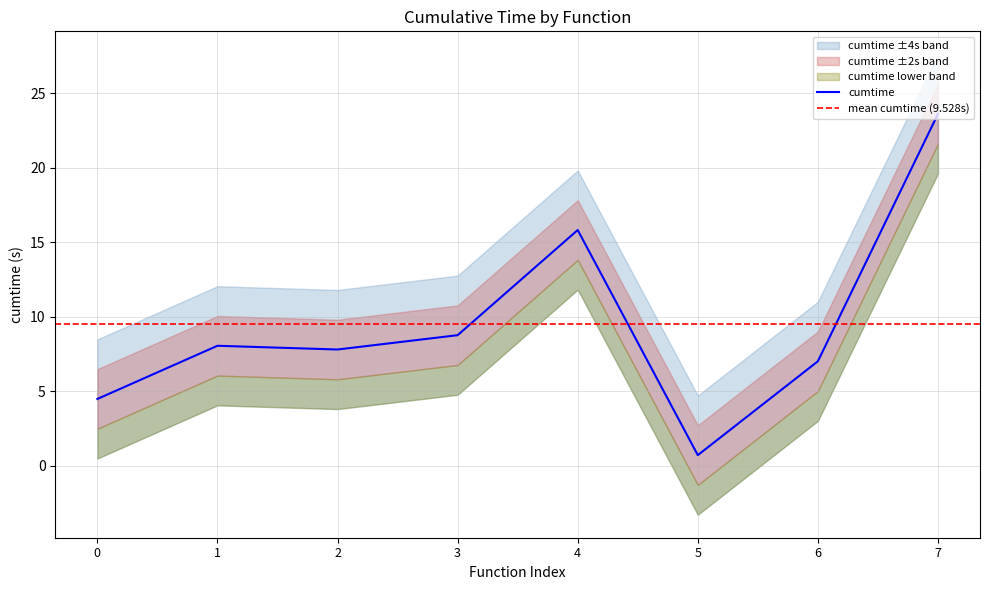

Where is cumtime nearest to the value 12?

3